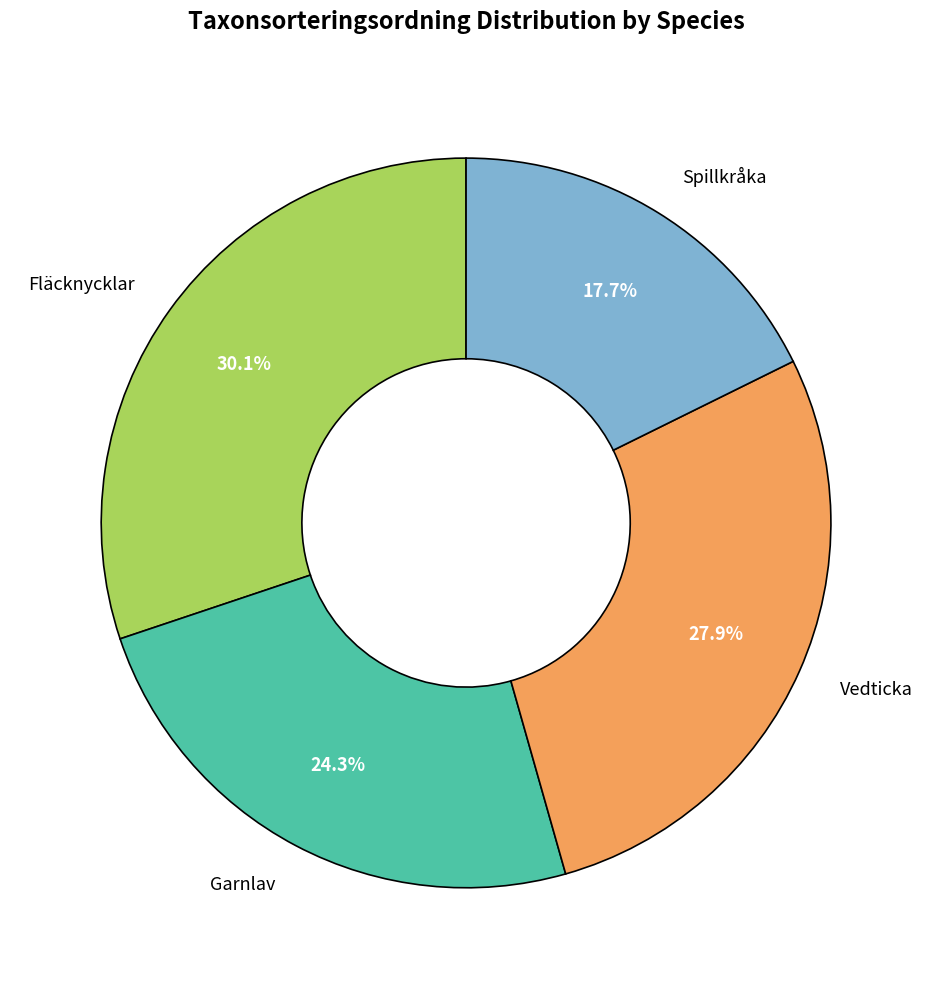

What is the total percentage of Fläcknycklar and Garnlav?

54.4%